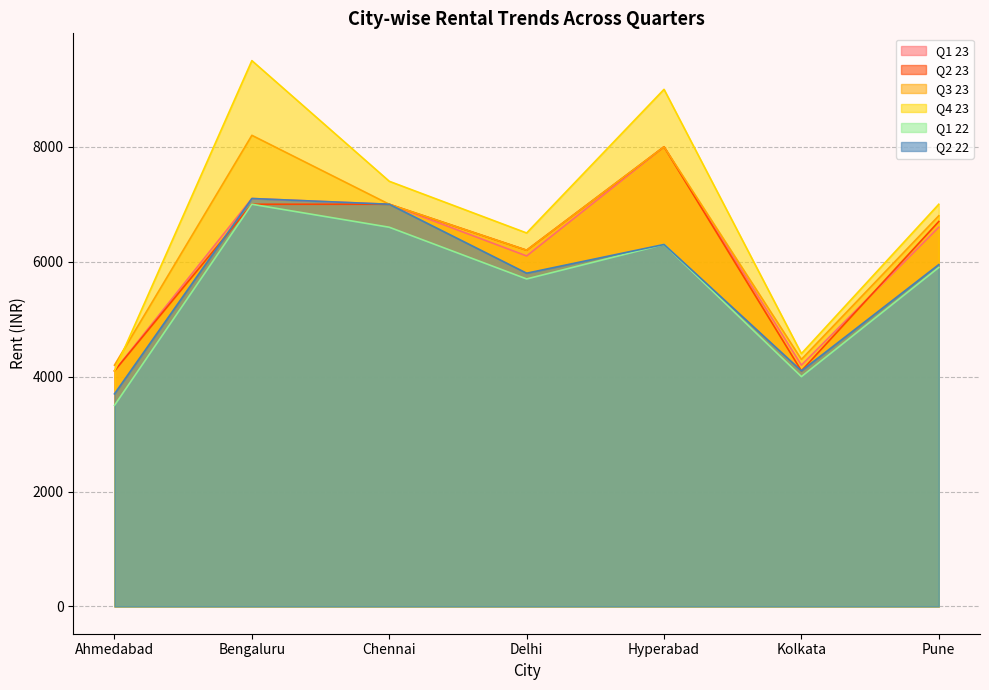

True or false: Q2 22 and Q4 23 intersect in this chart.

False